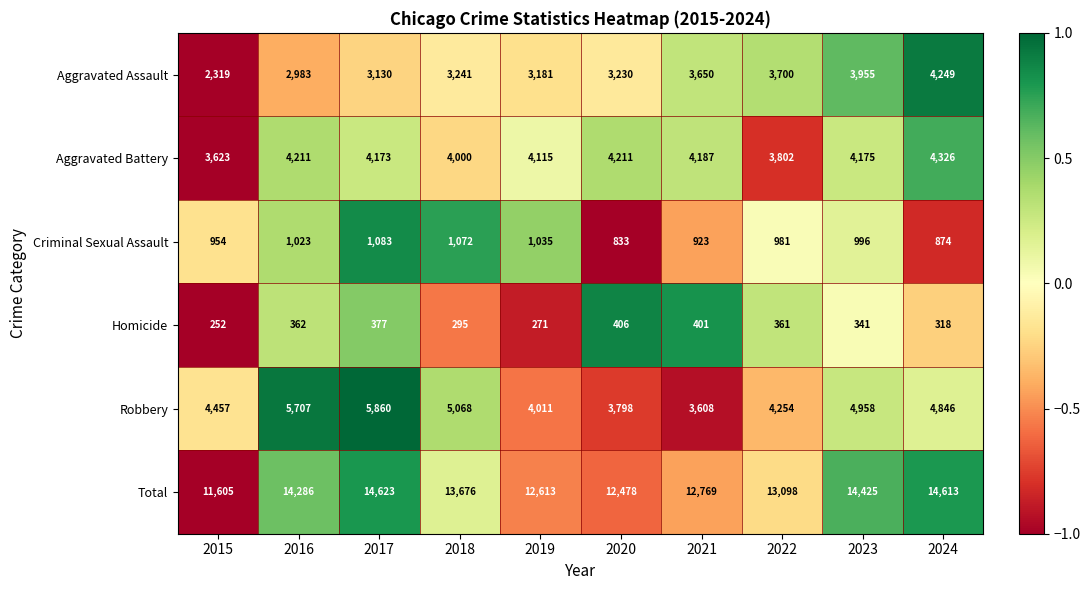

How many distinct data groups are displayed?

6